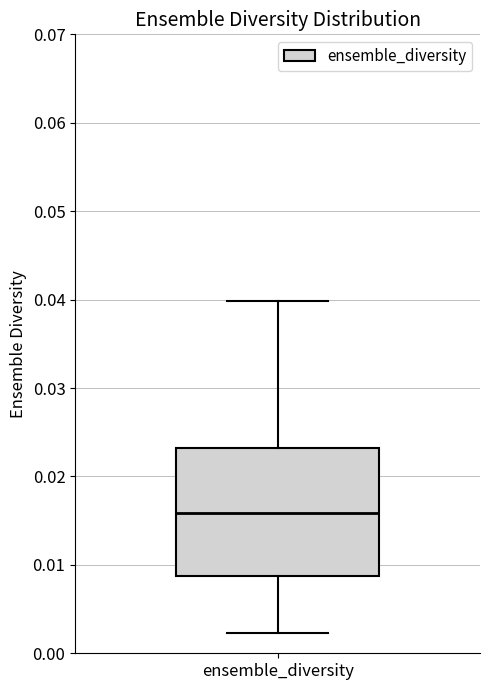

Read this box plot against the y-axis: the position of the median line, the range covered by the box, and the ends of both whiskers. The values are not printed on the chart, so give them approximately, as read against the axis.

median 0.016, box 0.009 to 0.023, whiskers 0.002 to 0.040